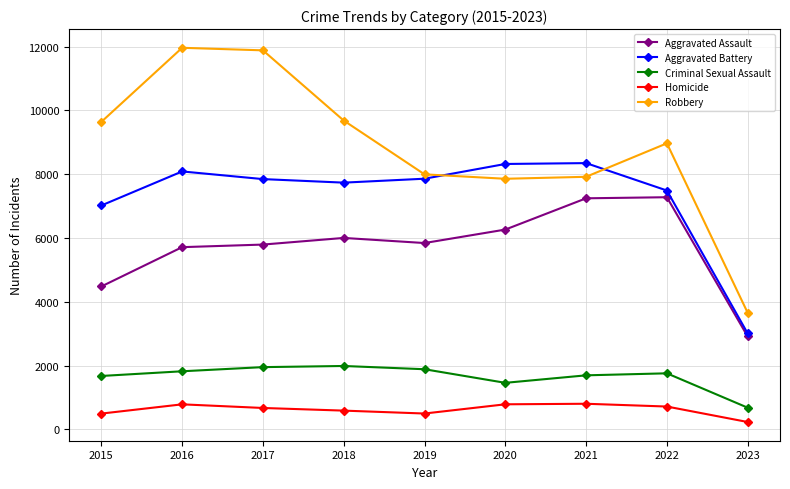

Which category has the lowest value across all series?

2023